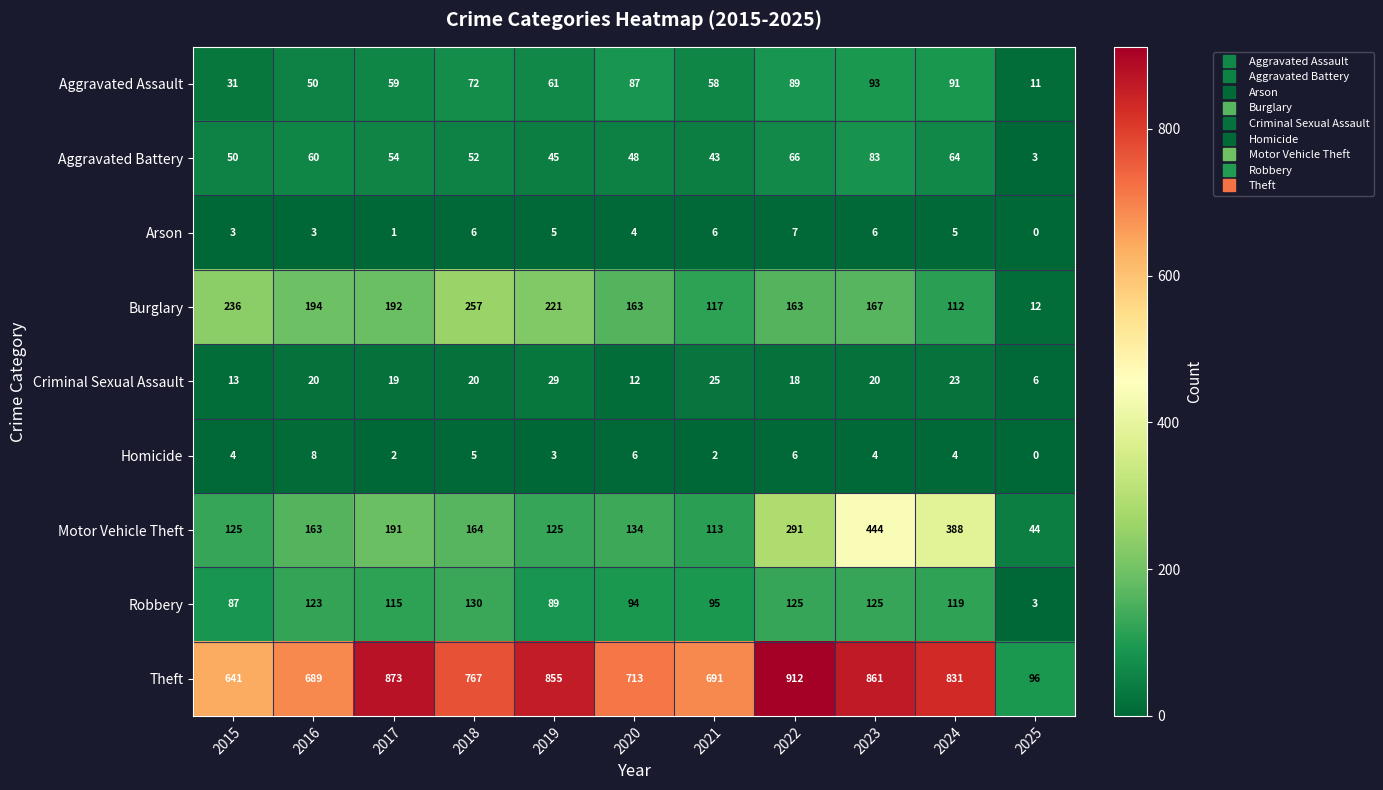

How many categories are shown in the chart?

11